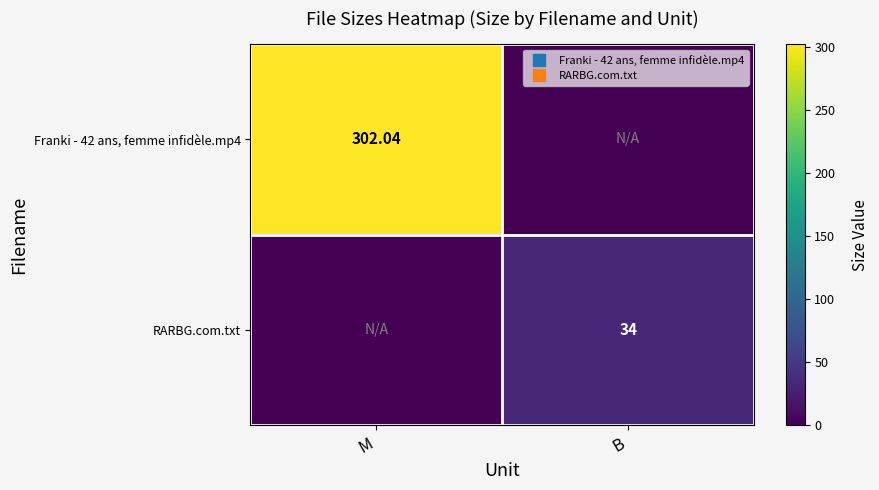

What is the difference between the maximum and minimum values in the RARBG.com.txt series?

34.0